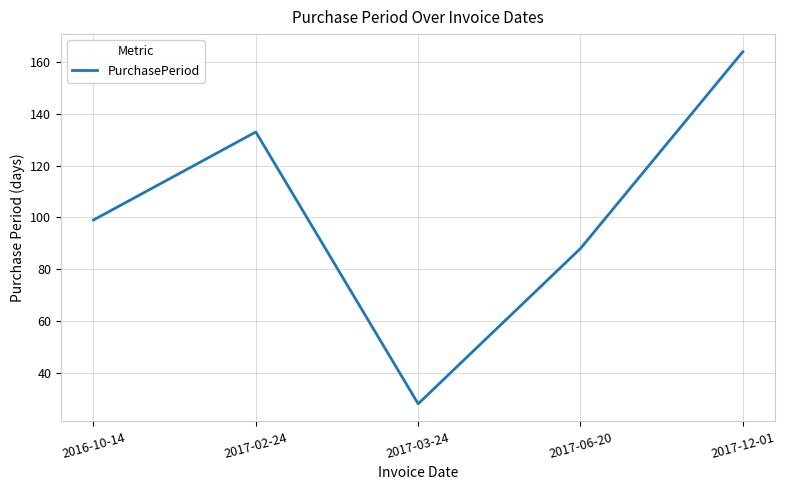

Approximately how many times larger is the value at 2017-03-24 compared to 2017-06-20?

0.3